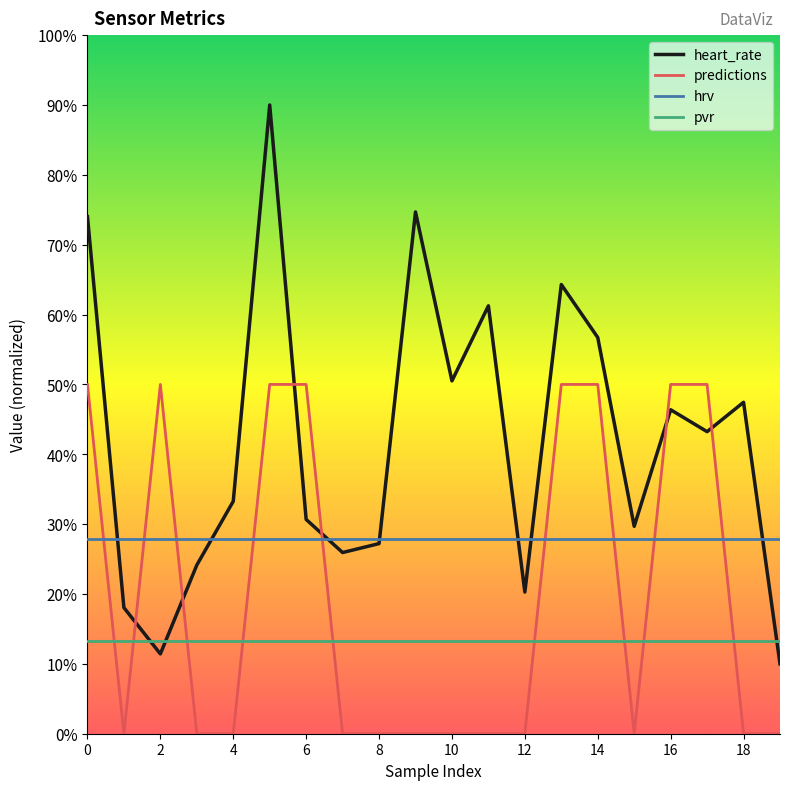

Which series has the largest total across all categories?

heart_rate